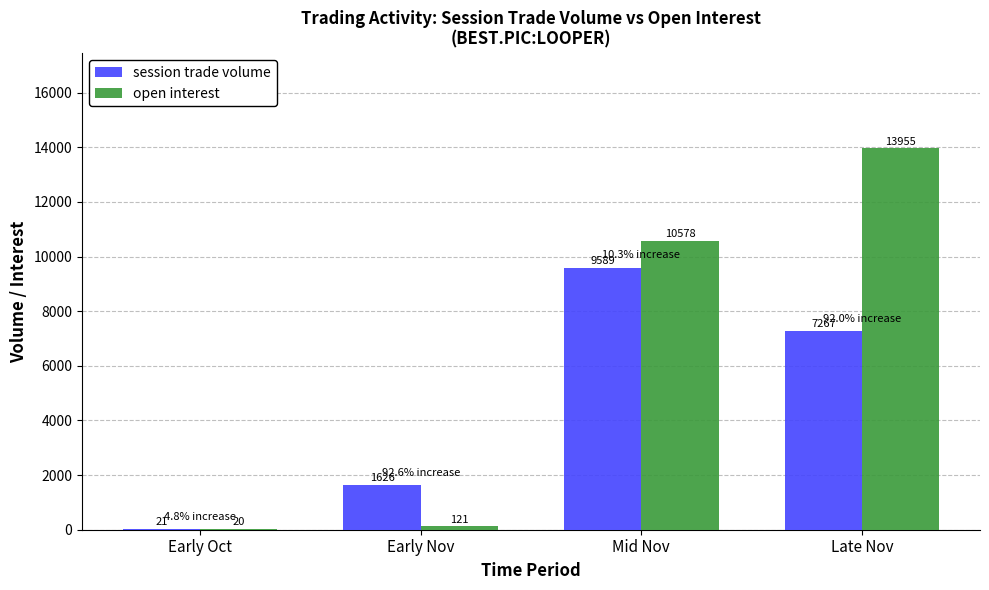

The value of open interest at Late Nov is 13955. True or false?

True